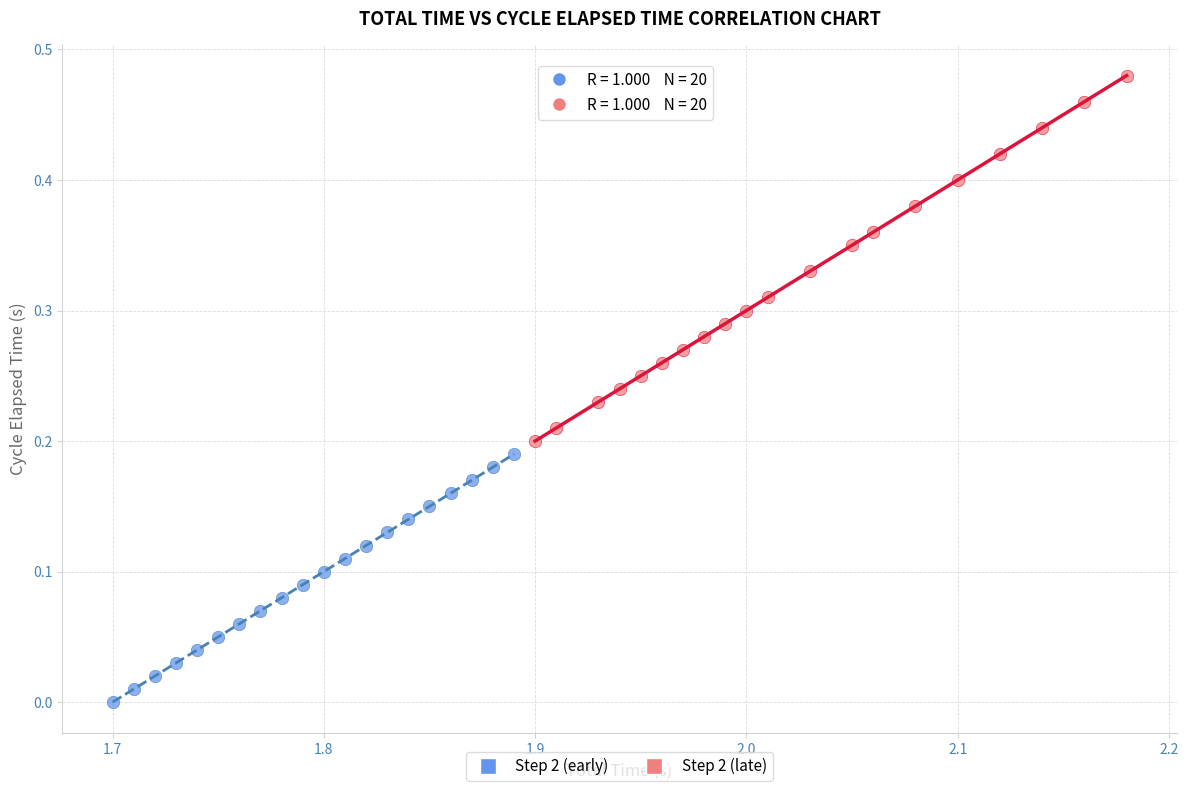

Which series has the widest spread of Y values?

Step 2 (late)